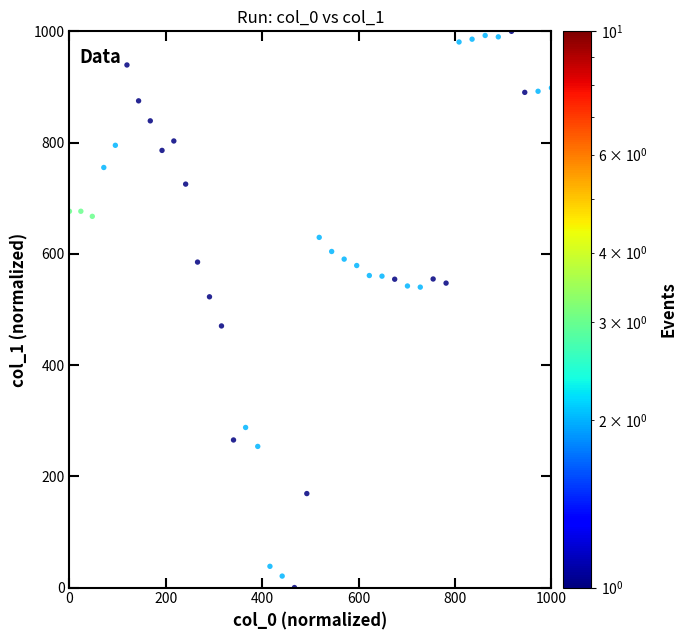

What is the range of Y values (max minus min)?

1000.0